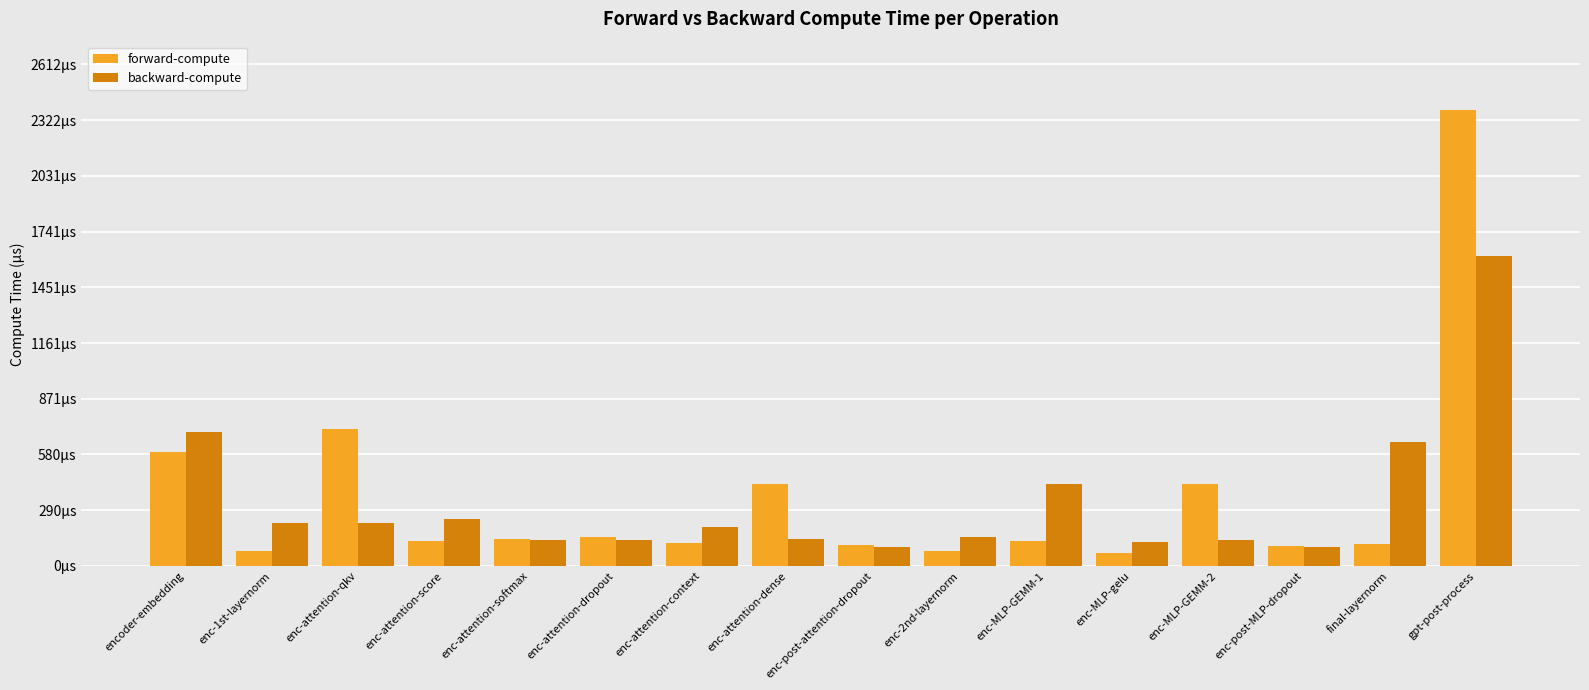

Are the bars horizontal?

No